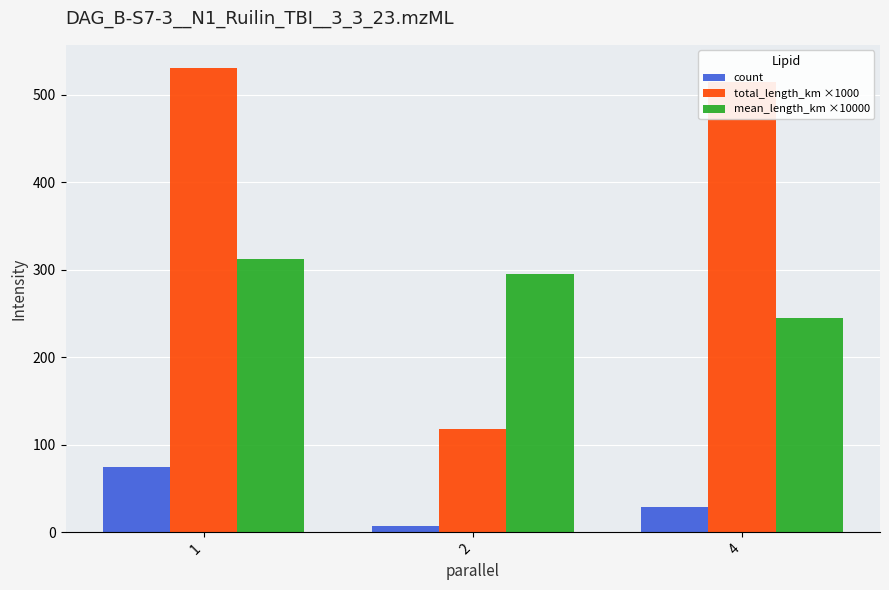

What is the highest value of the count series?

75.0